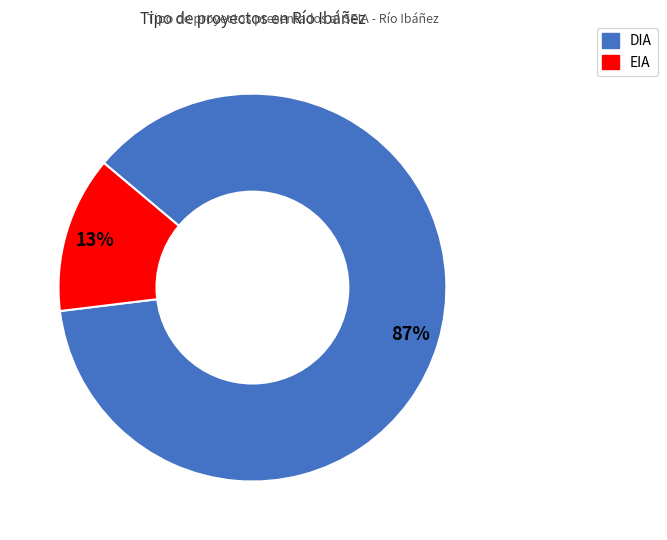

To the nearest percent, what percentage of the pie is EIA?

13%